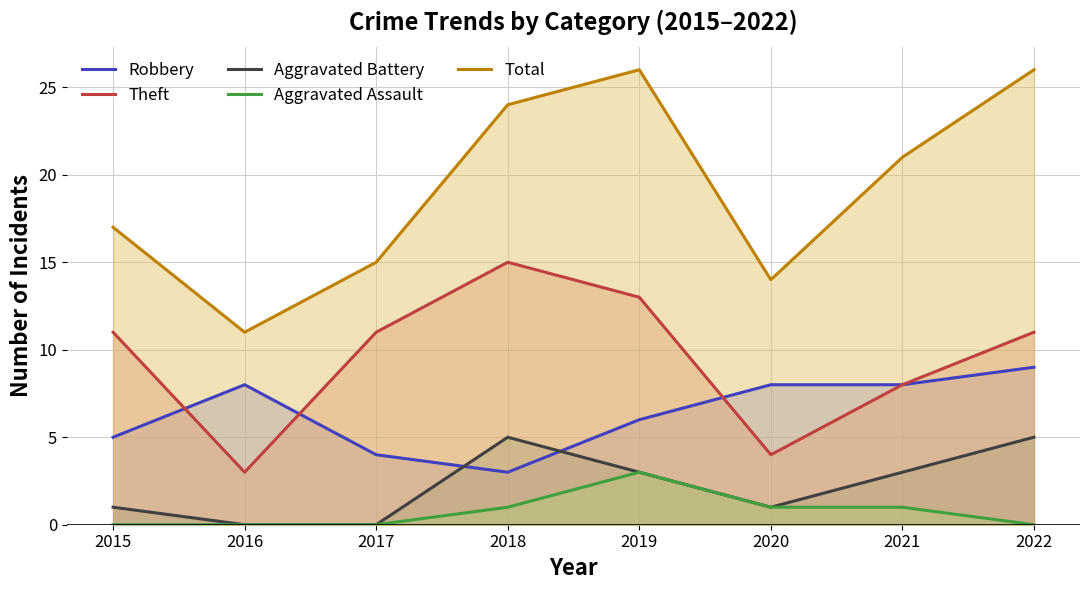

At which label is Theft closest to 9?

2021